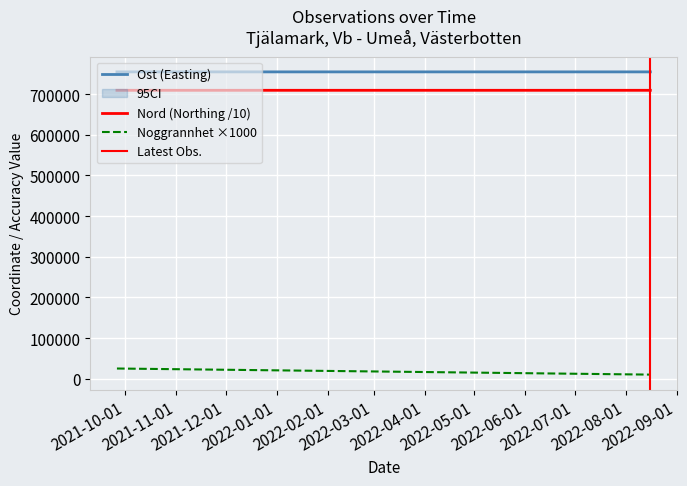

At which label is Nord (Northing /10) closest to 709462?

2021-11-01